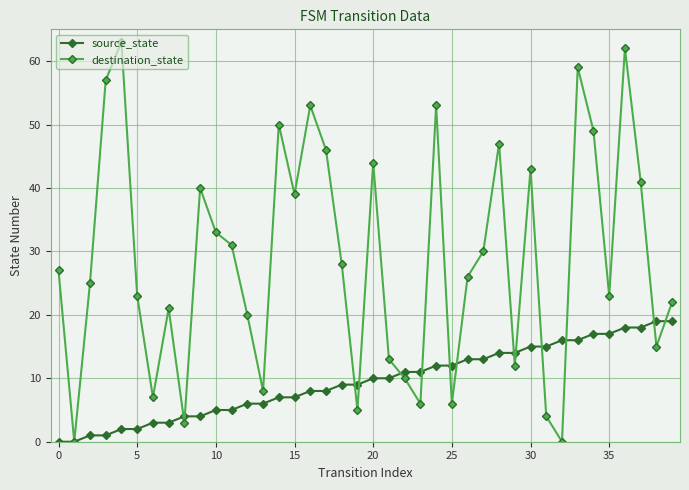

At how many categories does at least one series exceed 38?

15